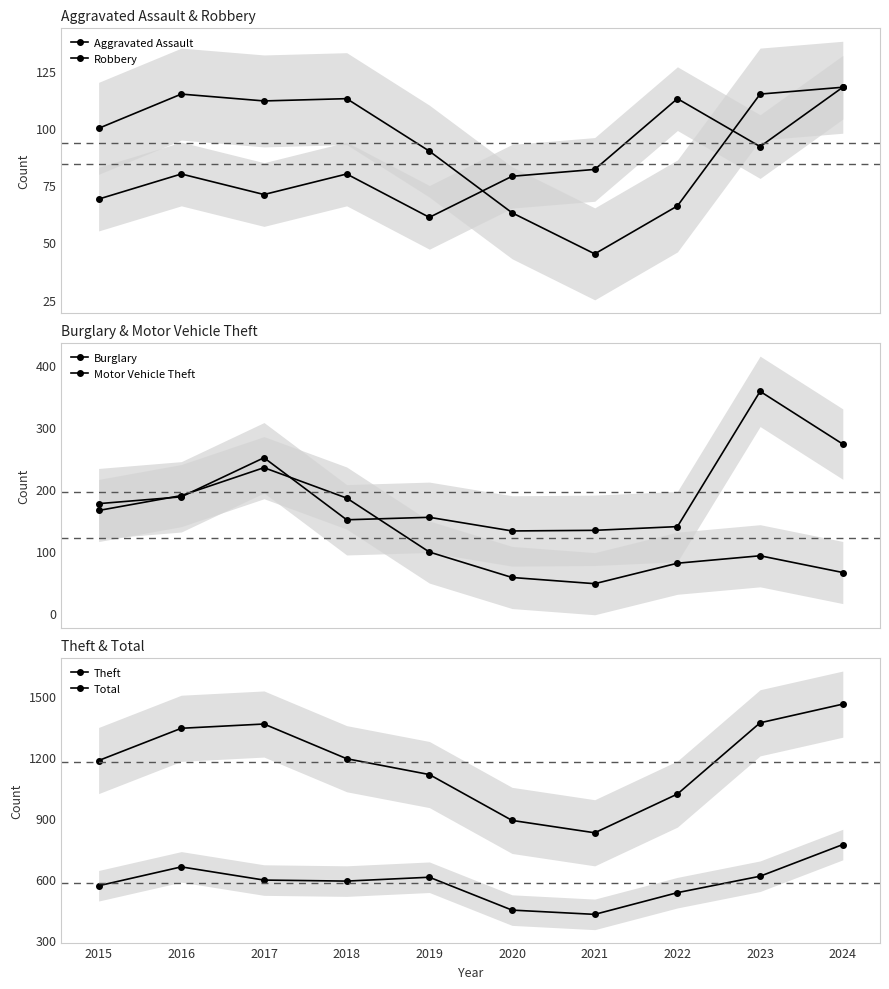

Which category has the lowest value in the Aggravated Assault series?

2019